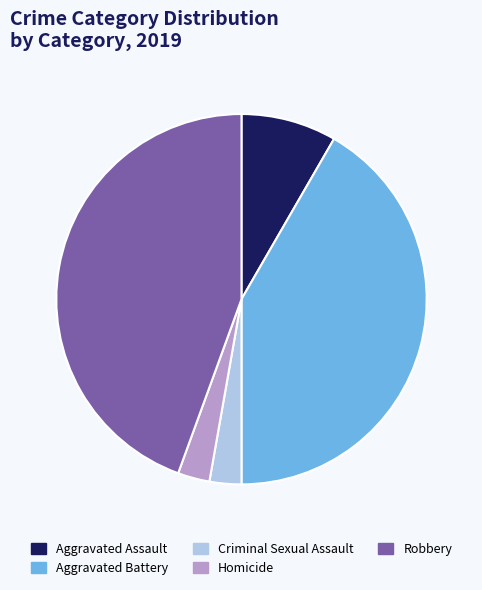

What is the largest slice in the pie chart?

Robbery